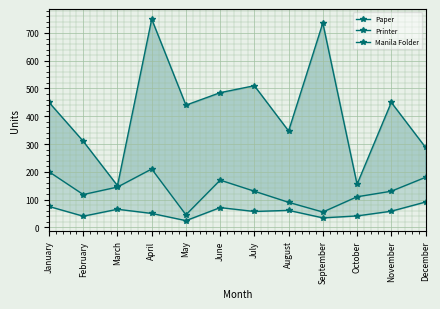

The value of Printer at August is 61. True or false?

True